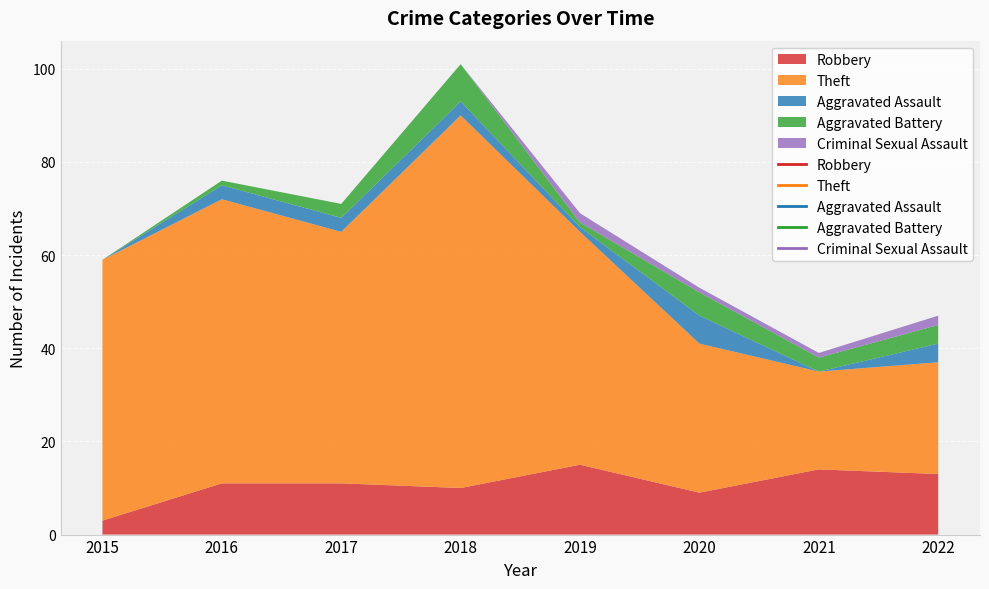

Is the value of Aggravated Battery at 2020 greater than the value of Theft at 2019?

No